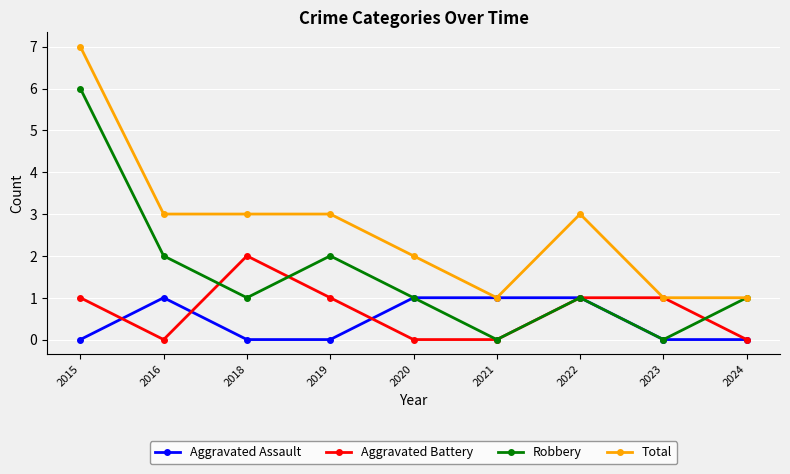

The value of Aggravated Assault at 2015 is 1. True or false?

False